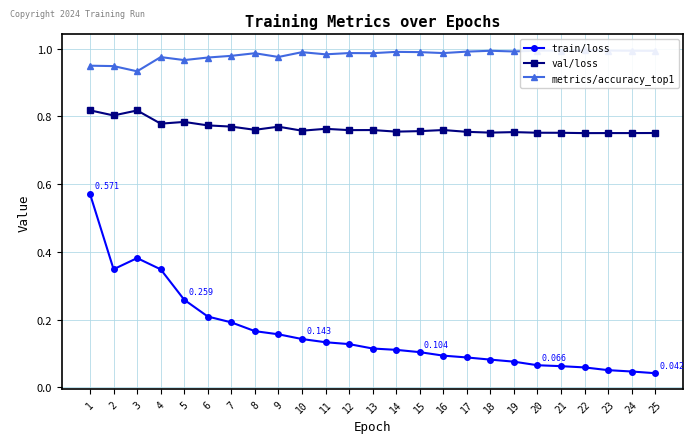

What is the difference between the maximum and minimum values in the val/loss series?

0.1